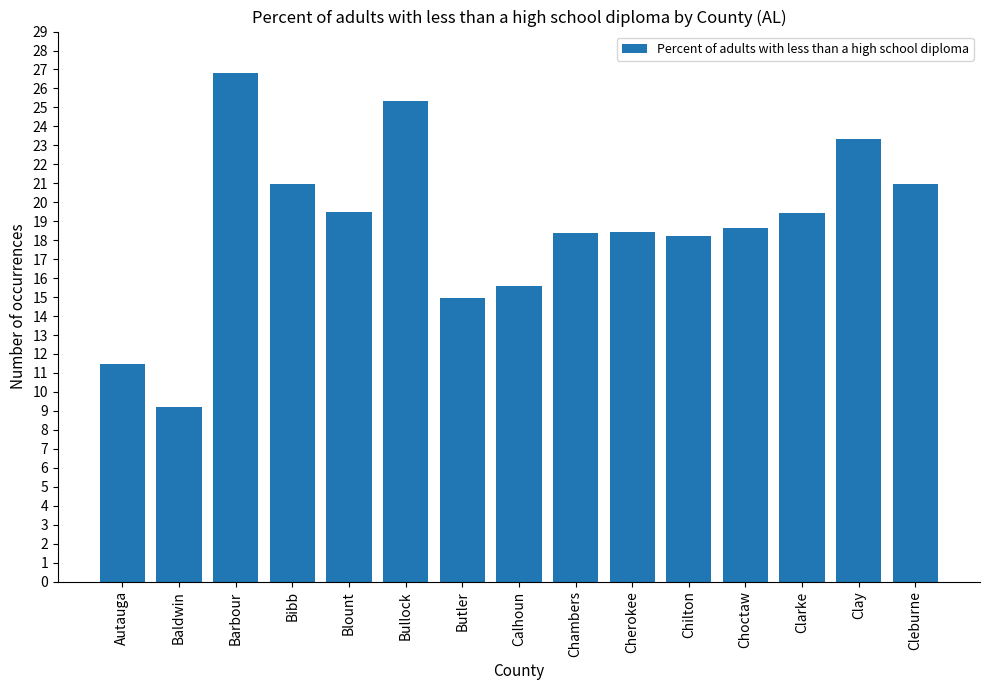

Read the value at Bullock.

25.3